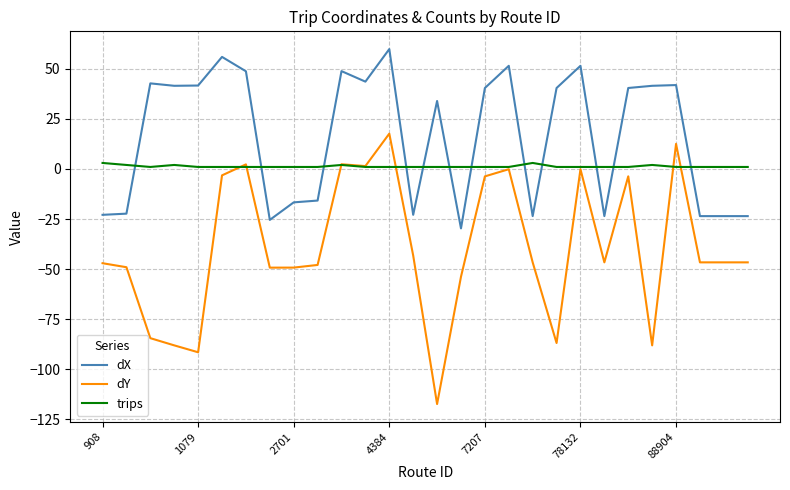

List the series in order of their peak value, lowest first.

trips, dY, dX